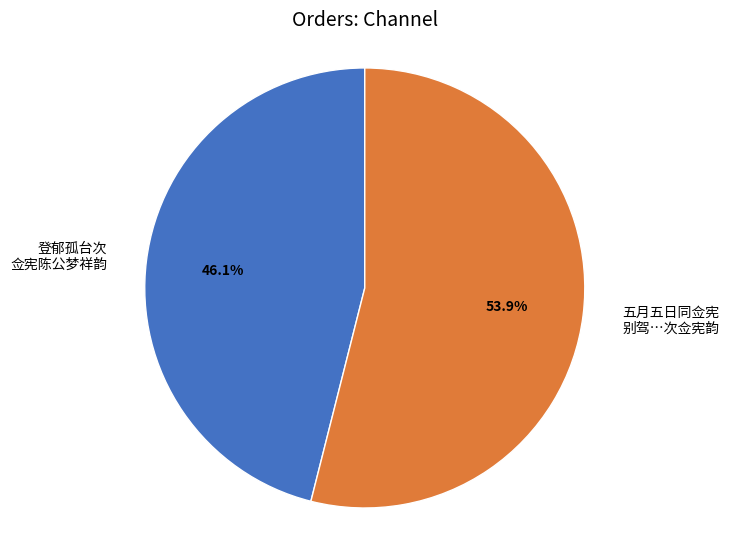

What is the ratio of the value at 登郁孤台次 佥宪陈公梦祥韵 to the value at 五月五日同佥宪 别驾…次佥宪韵?

0.9